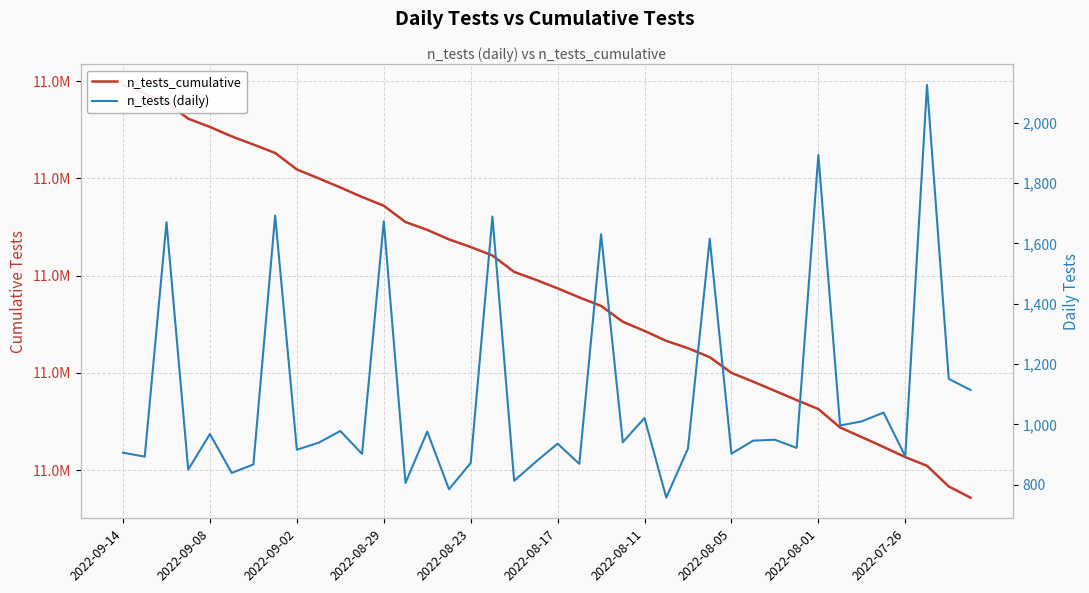

What is the difference between the maximum and second lowest values in the n_tests (daily) series?

1340